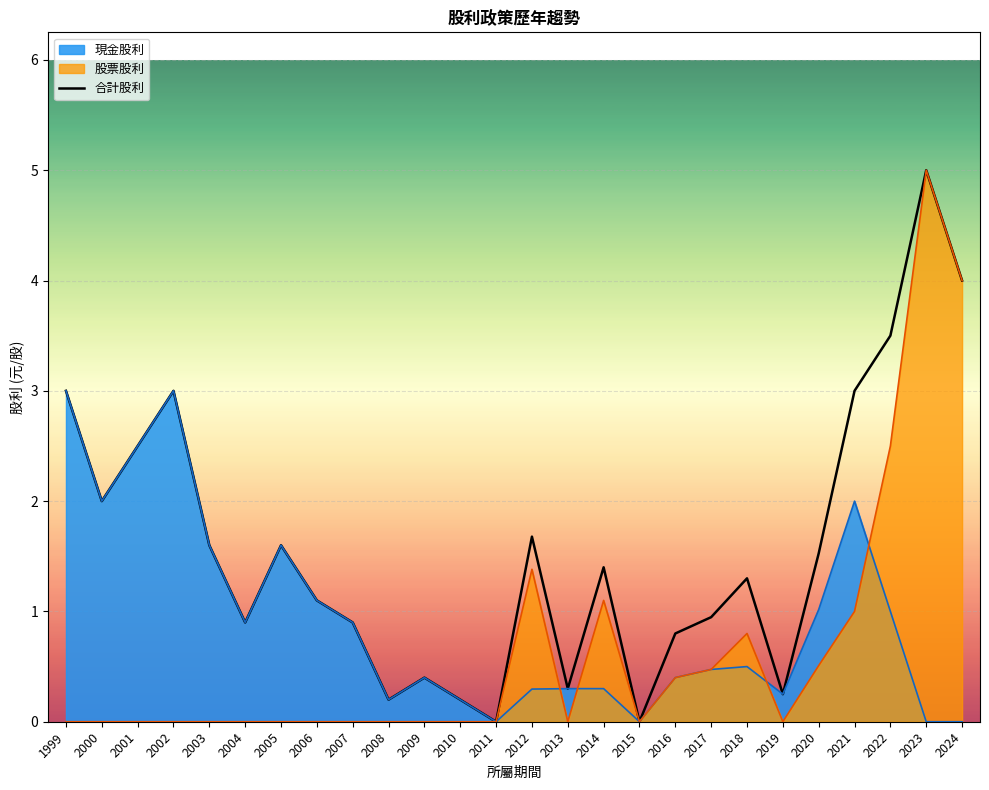

The chart shows a value of 2.1 at 2005. True or false?

False